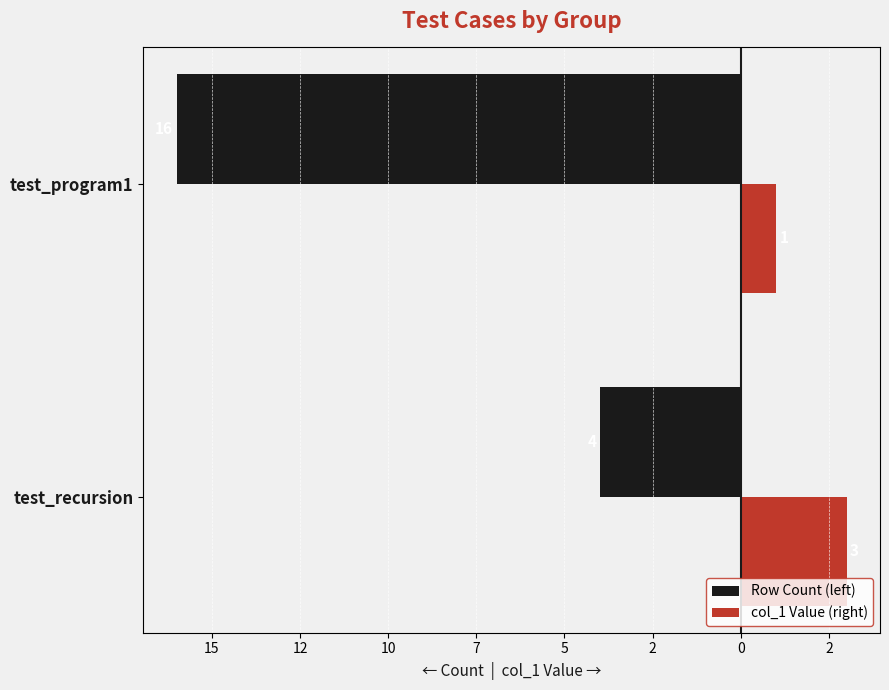

What are all the series names shown in the legend?

Row Count (left), col_1 Value (right)